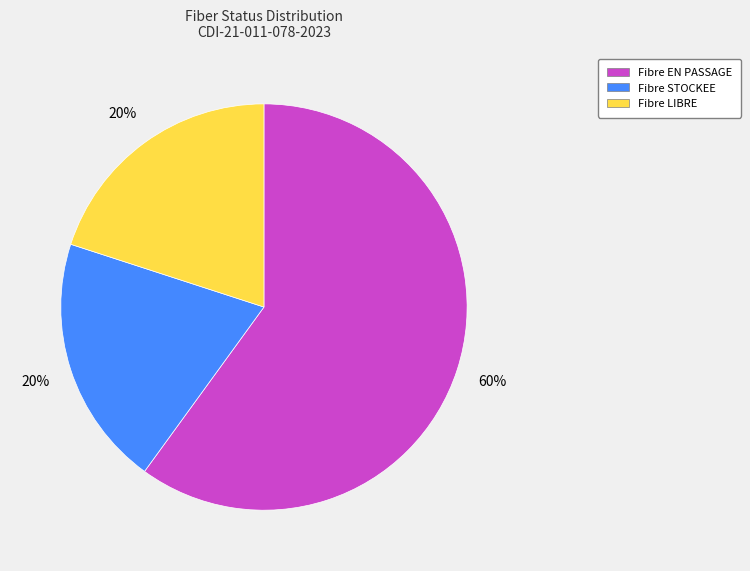

Does any single category account for the majority?

Yes